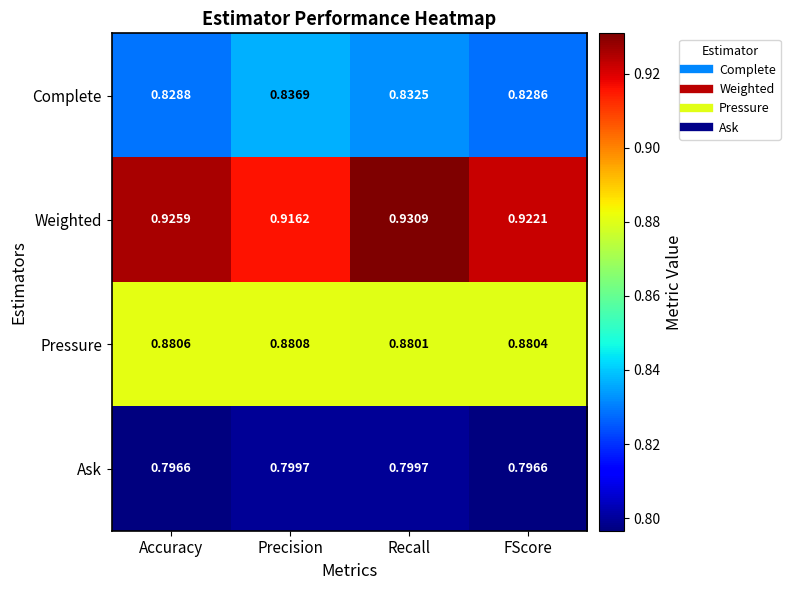

Rank the series by their maximum value, from lowest to highest.

Ask, Complete, Pressure, Weighted